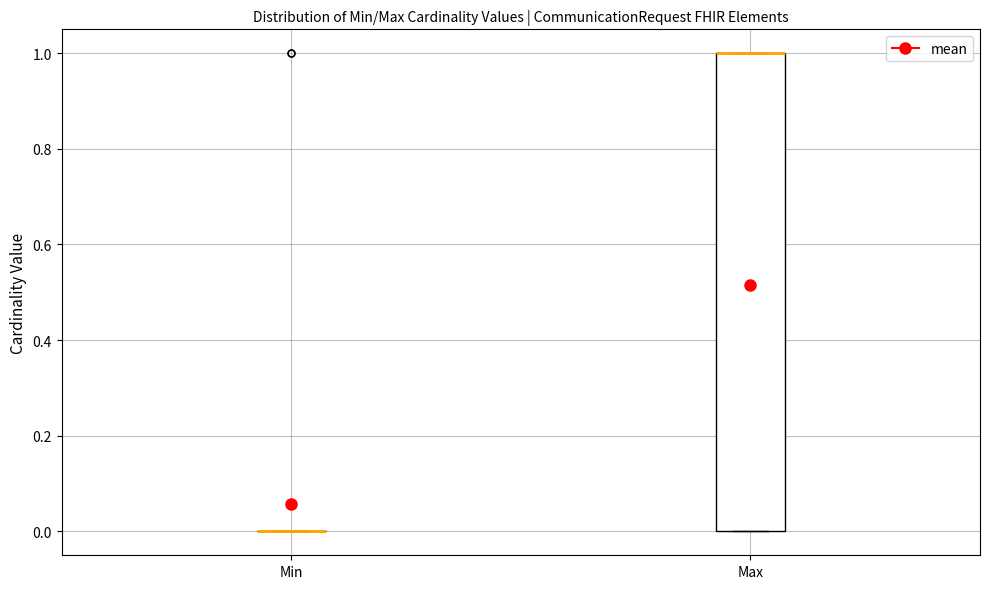

Reading left to right, read every box against the y-axis: the position of its median line, the range the box covers, and the ends of its whiskers. The values are not printed on the chart, so give them approximately, as read against the axis.

Min: box collapsed to a line at 0, whiskers 0 to 0
Max: median 1 (drawn on the box's upper edge), box 0 to 1, whiskers 0 to 1